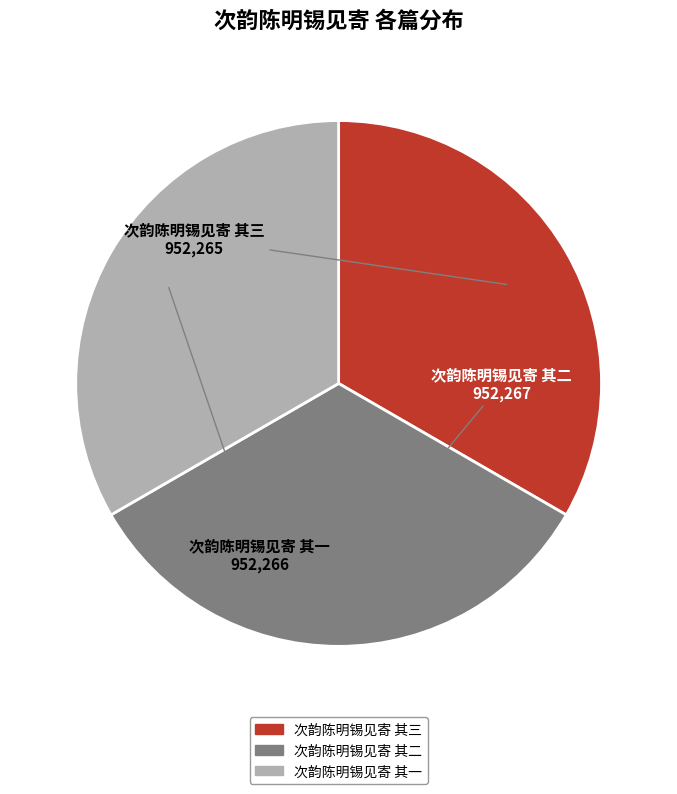

Approximately how many times larger is the value at 次韵陈明锡见寄 其一 compared to 次韵陈明锡见寄 其二?

1.0